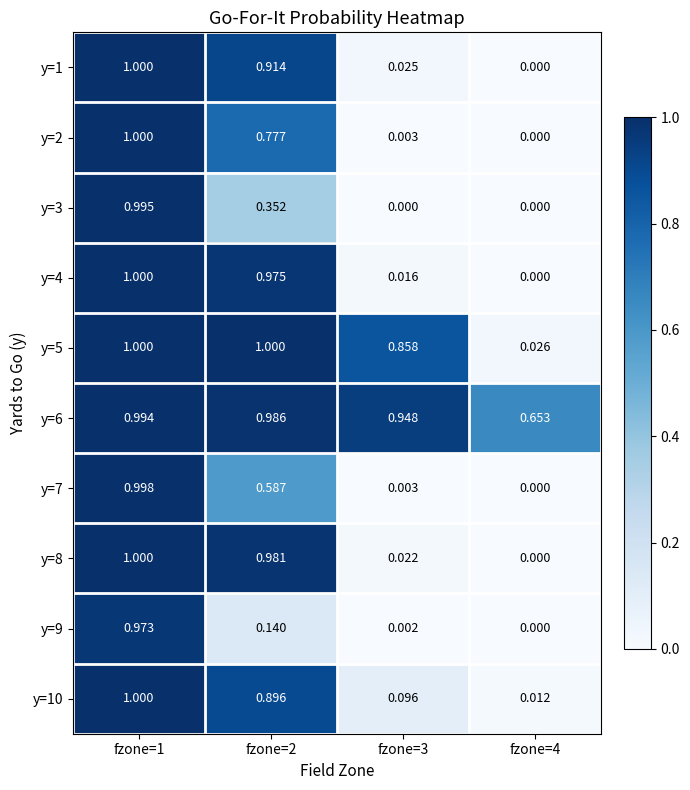

What is the total value across all series at fzone=1?

10.0